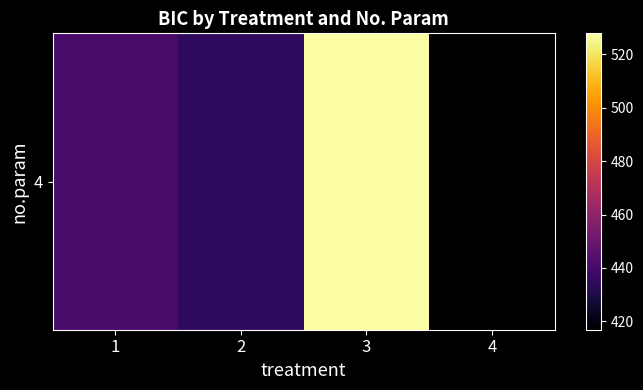

What is the difference between the second highest and second lowest values?

6.0